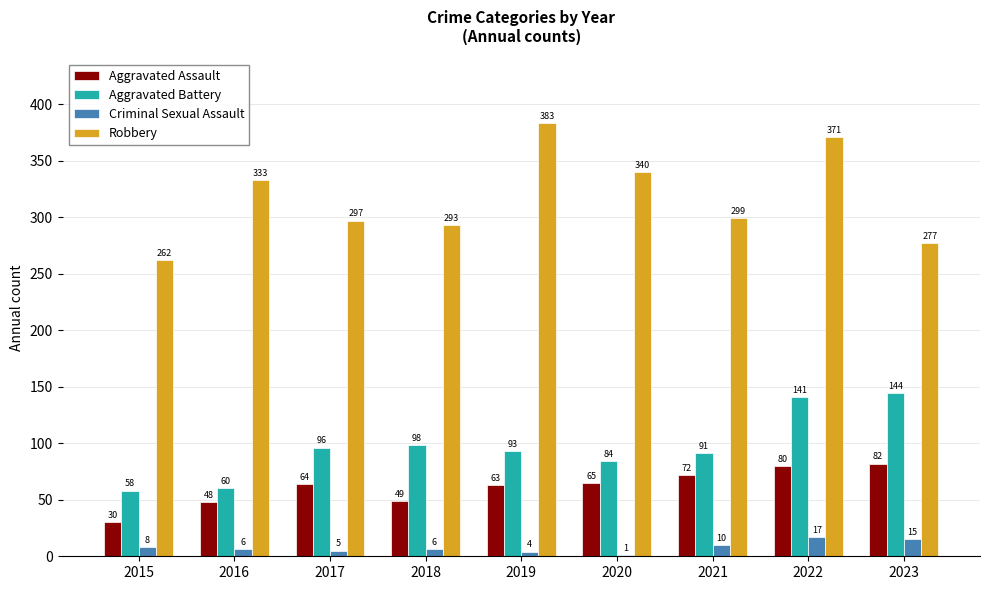

Which series has the largest range (max minus min)?

Robbery